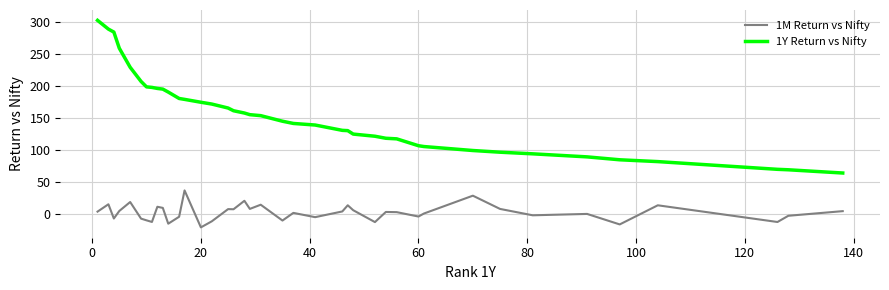

List the series in order of their overall mean, highest first.

1Y Return vs Nifty, 1M Return vs Nifty